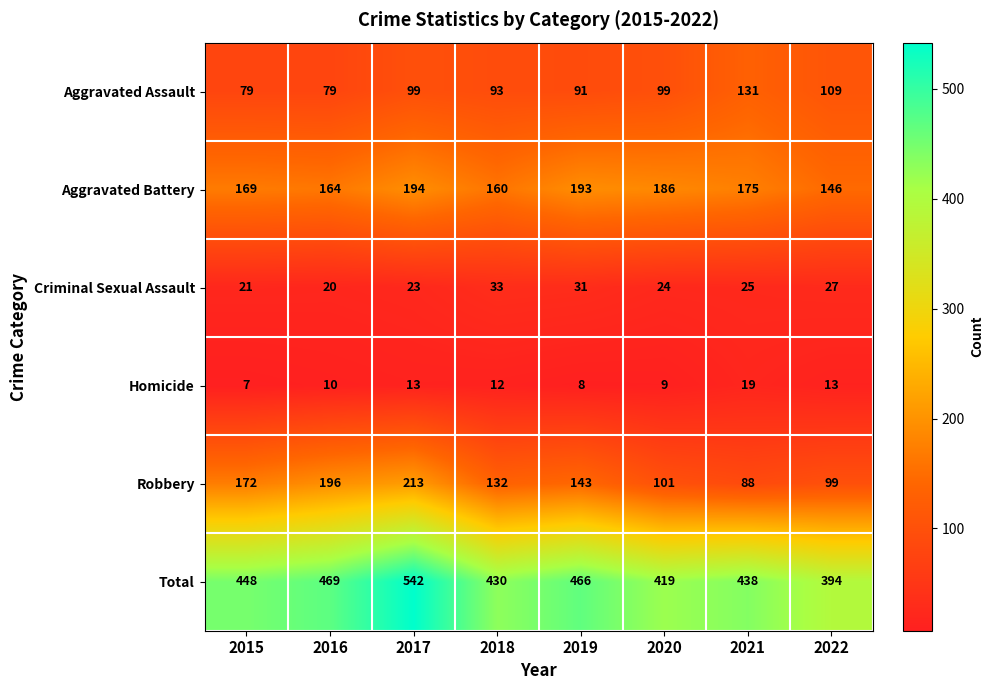

How many series are shown in this chart?

6